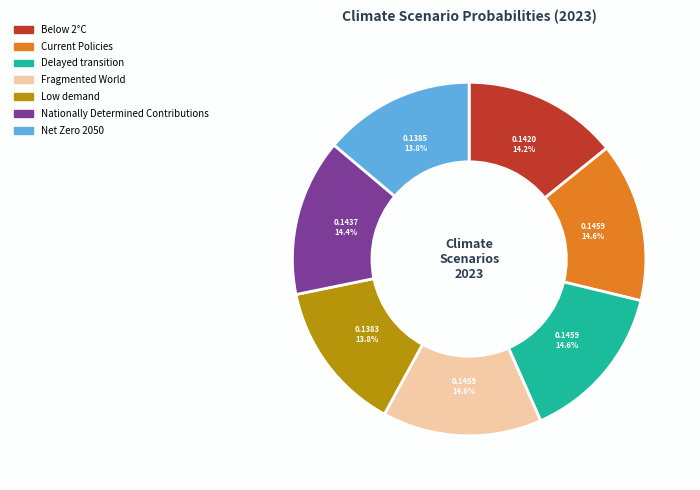

Do Fragmented World and Current Policies together represent more than half of the pie?

No